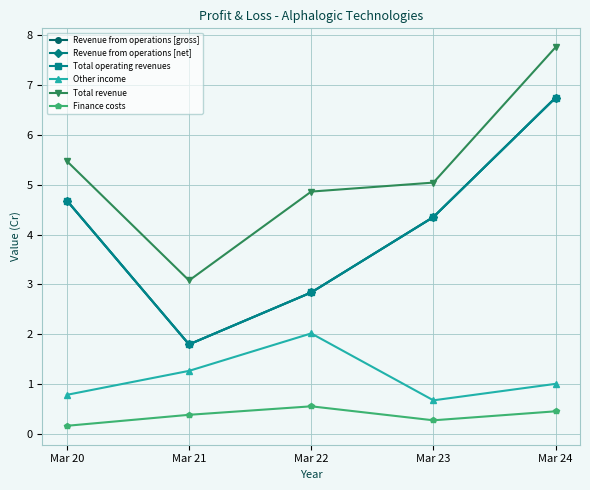

True or false: Revenue from operations [gross] and Total operating revenues intersect in this chart.

False